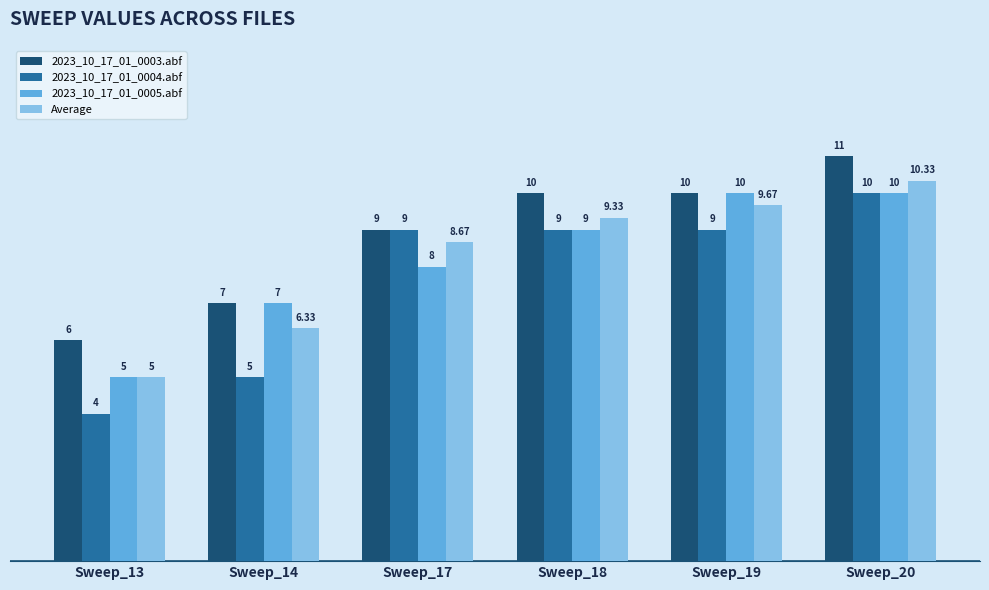

What is the average value of the 2023_10_17_01_0005.abf series?

8.2